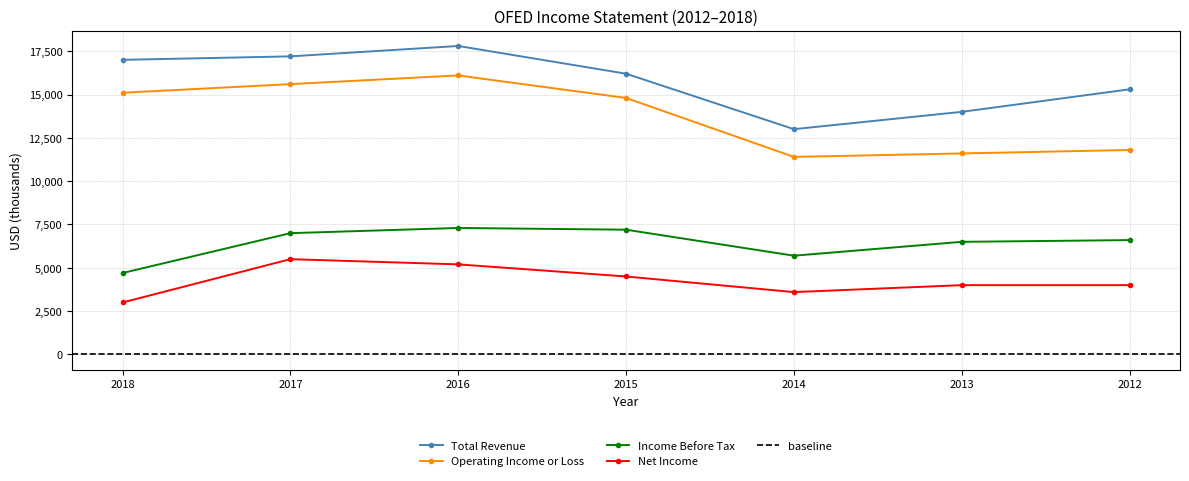

How many categories are shown in the chart?

7